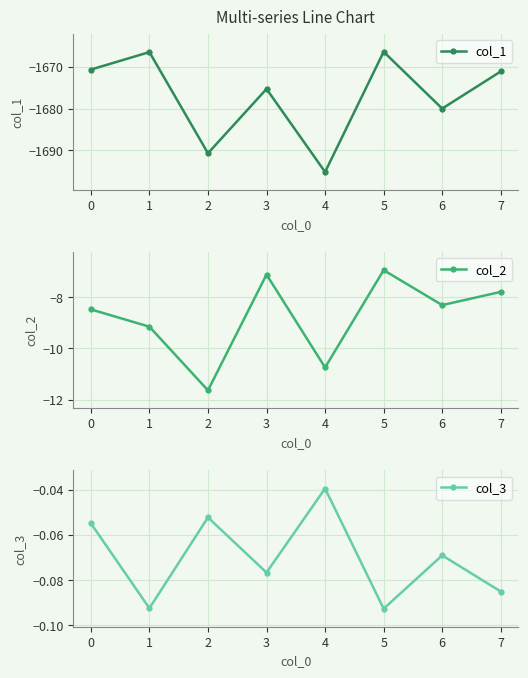

How many interior local peaks does the col_3 series have?

3